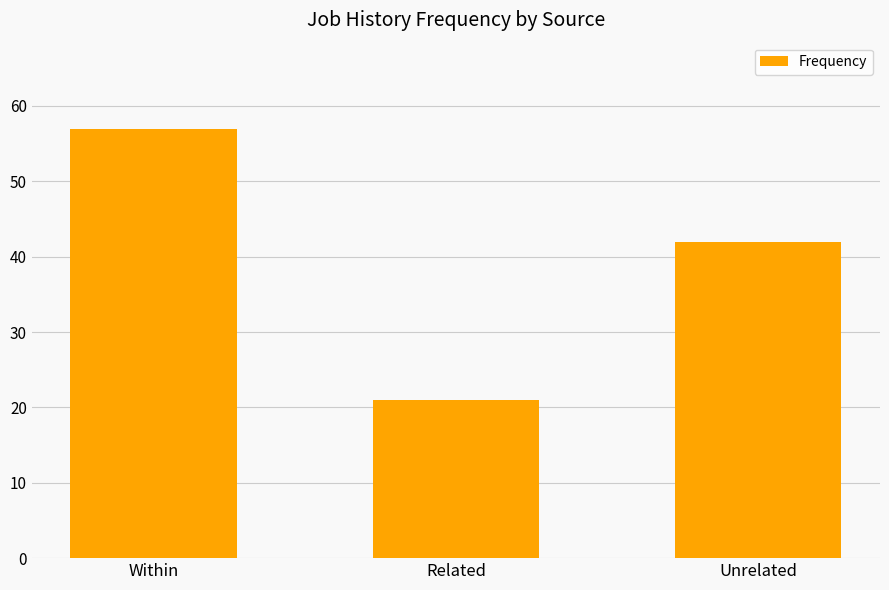

Where does the data first go above 42?

Within